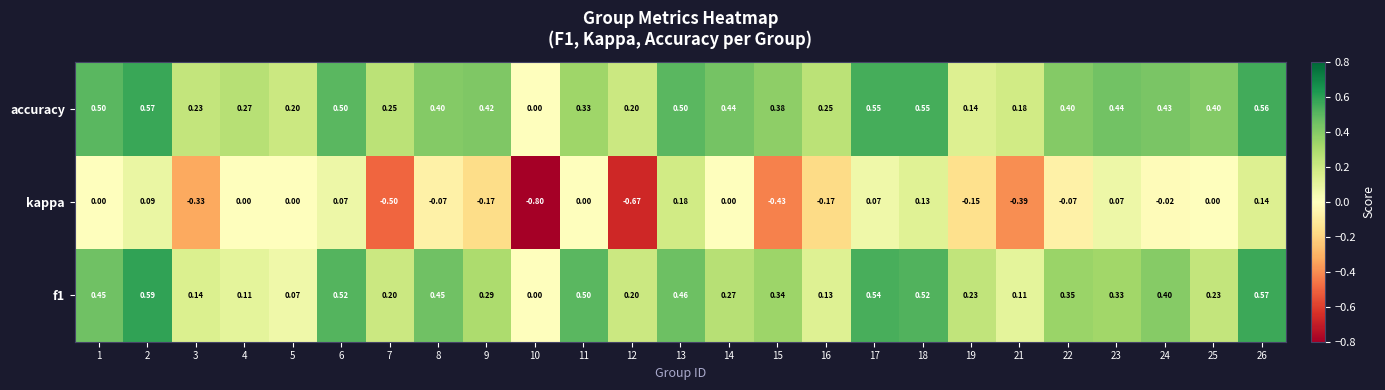

Which series has the largest total across all categories?

accuracy